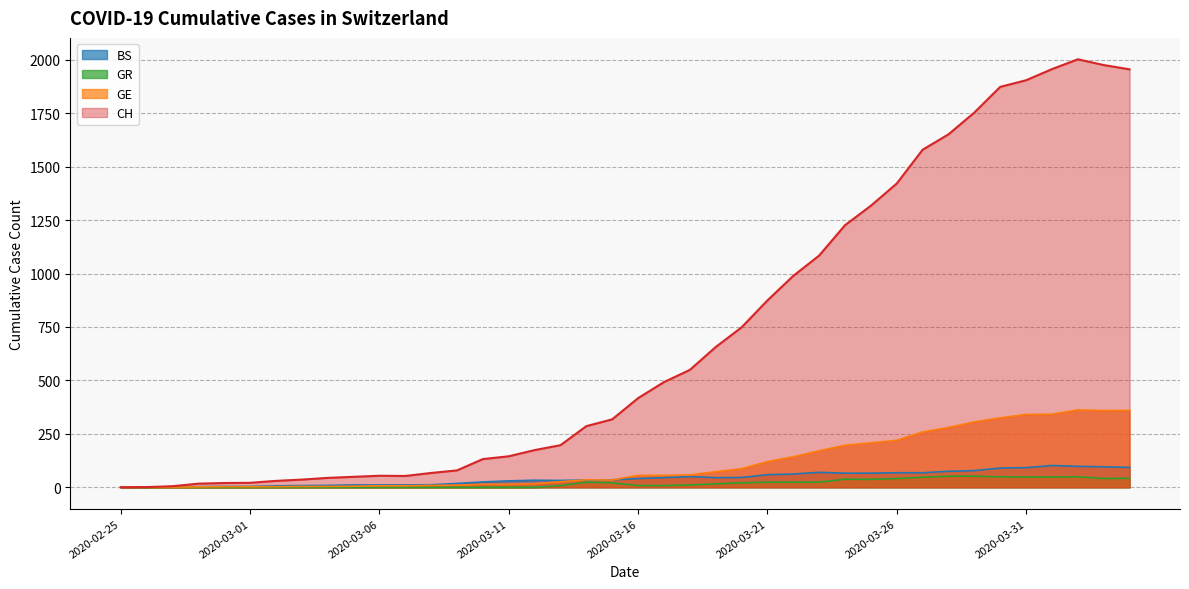

What is the value of the BS point at the 34th from the left?

78